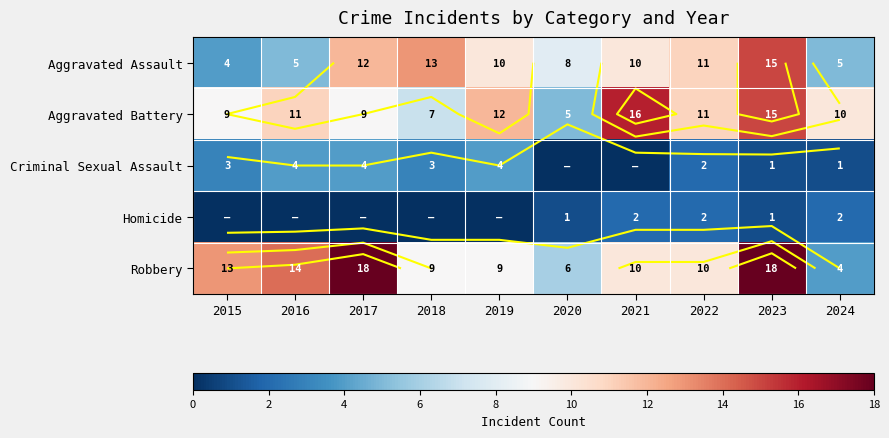

Read the Aggravated Assault value at 2018.

13